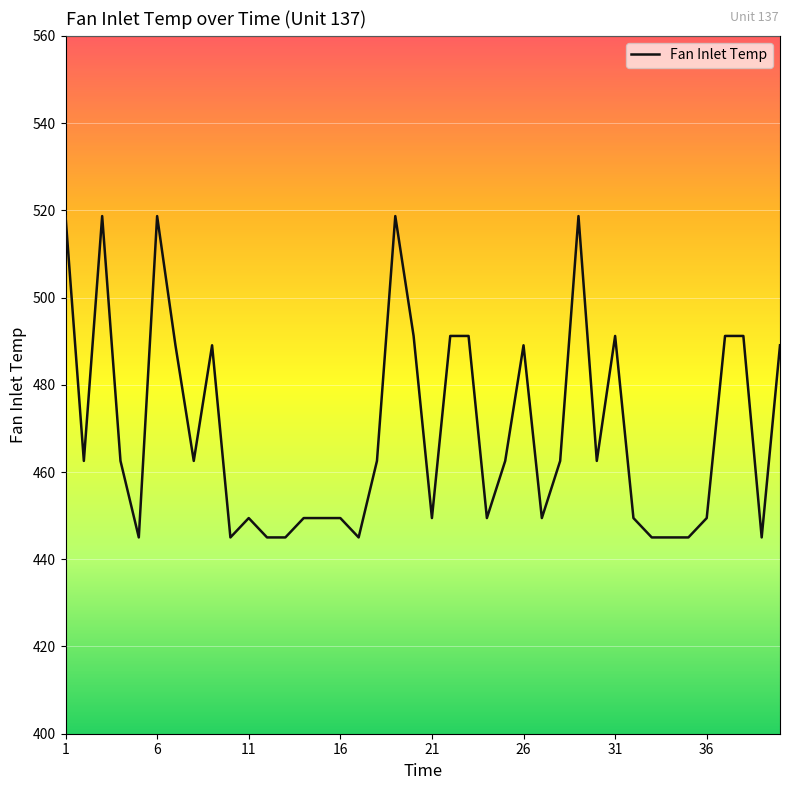

What is the maximum value shown in the chart?

518.7